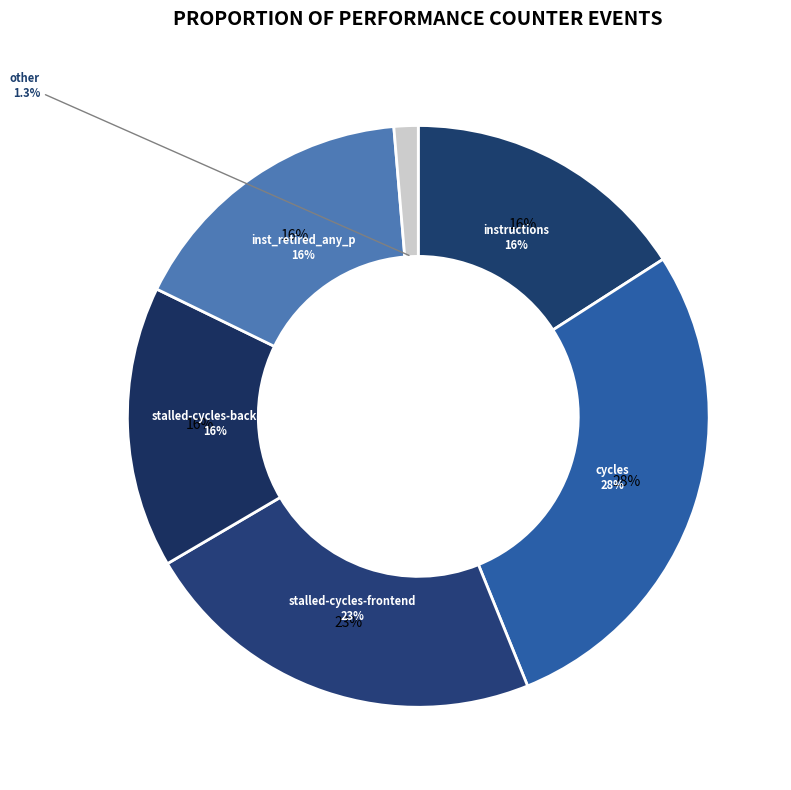

What is the largest slice in the pie chart?

cycles